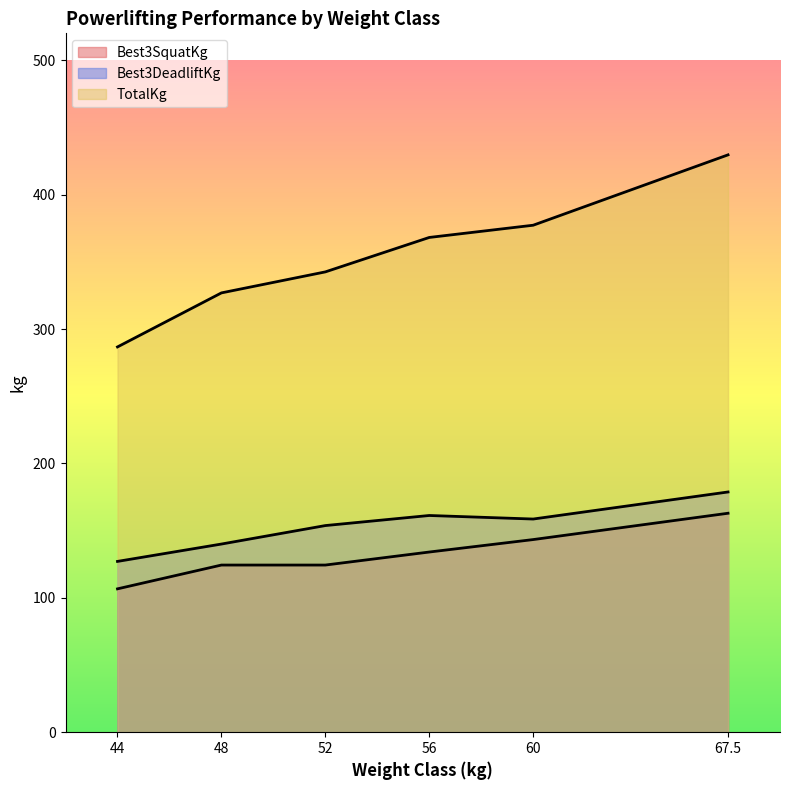

What are all the series names shown in the legend?

Best3SquatKg, Best3DeadliftKg, TotalKg